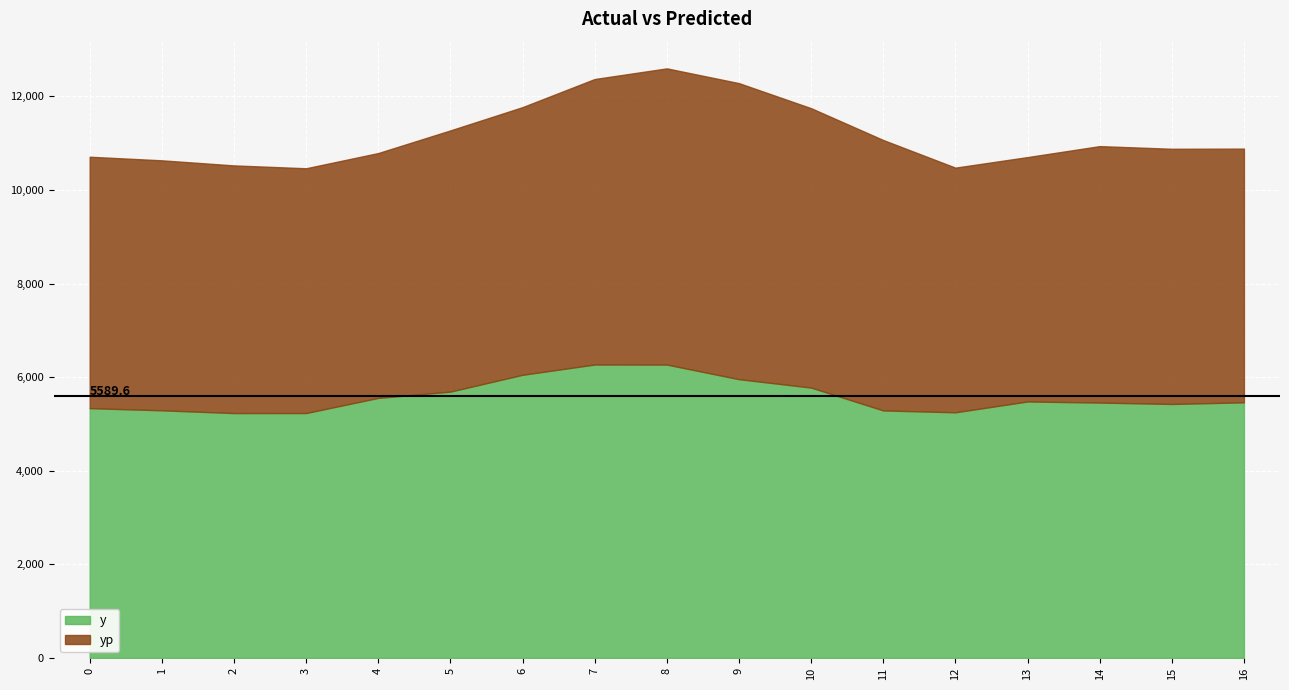

List the series in order of their overall mean, highest first.

yp, y